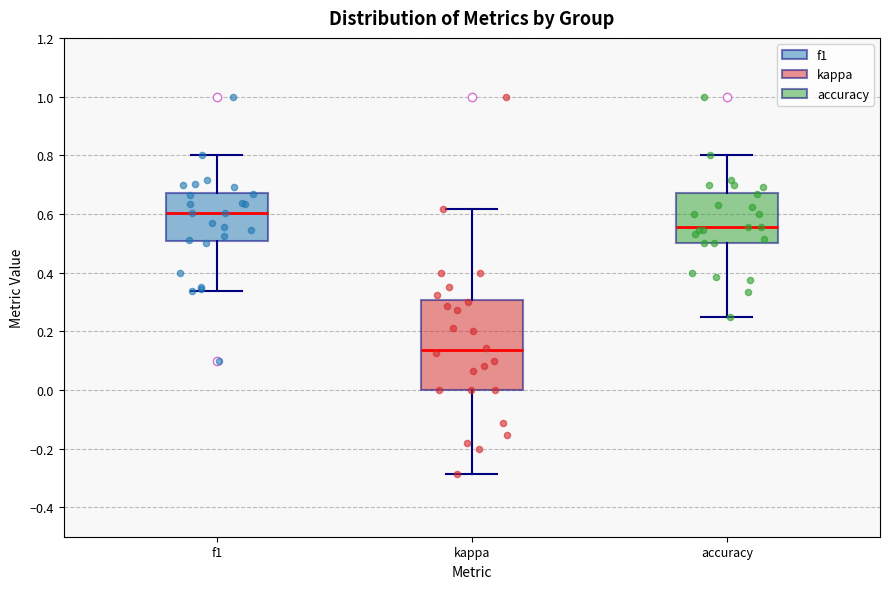

Reading left to right, transcribe this box plot: for each box, give where its median line is, the range the box spans, and where its two whiskers end, as read against the y-axis. The values are not printed on the chart, so give them approximately, as read against the axis.

f1: median 0.60, box 0.50 to 0.68, whiskers 0.34 to 0.80
kappa: median 0.14, box 0.00 to 0.30, whiskers -0.28 to 0.62
accuracy: median 0.56, box 0.50 to 0.68, whiskers 0.26 to 0.80